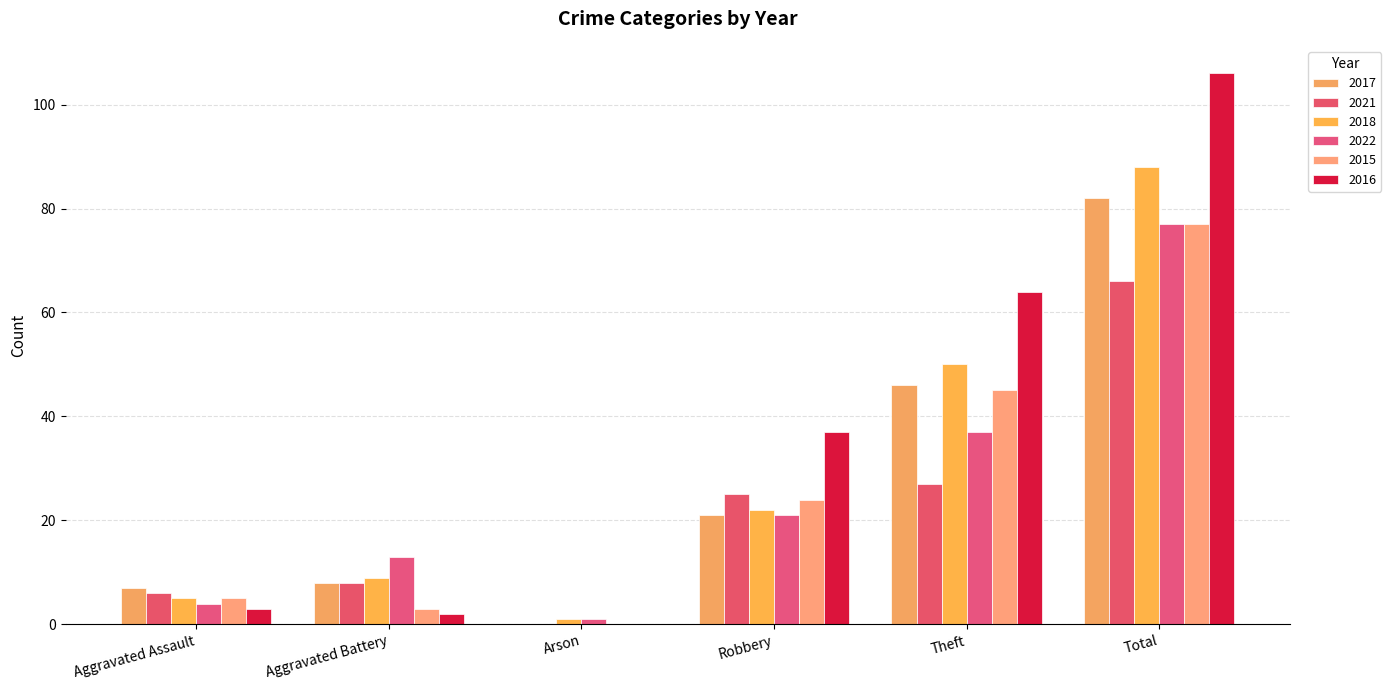

How many positive values does the 2015 series have?

5